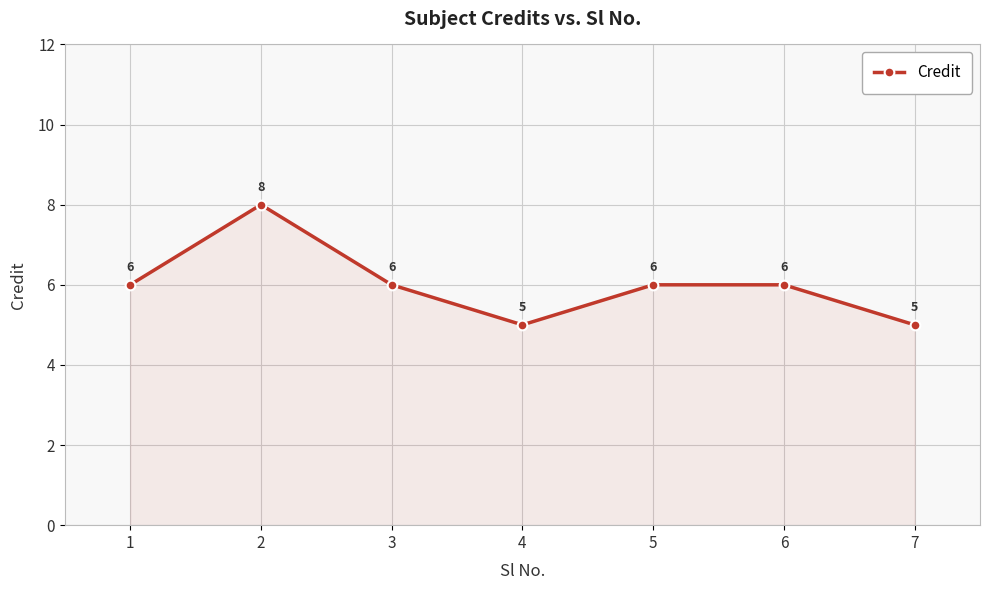

Reading right to left, list all the values displayed in this chart.

5	6	6	5	6	8	6